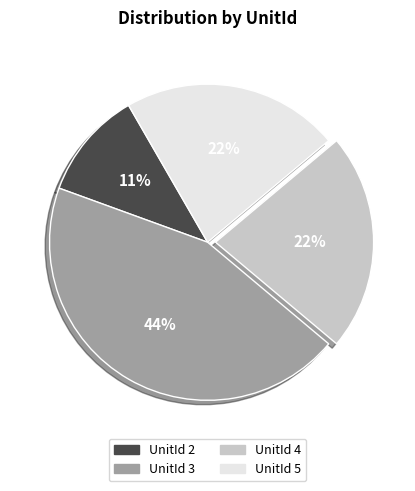

To the nearest percent, what is the average slice percentage?

25%